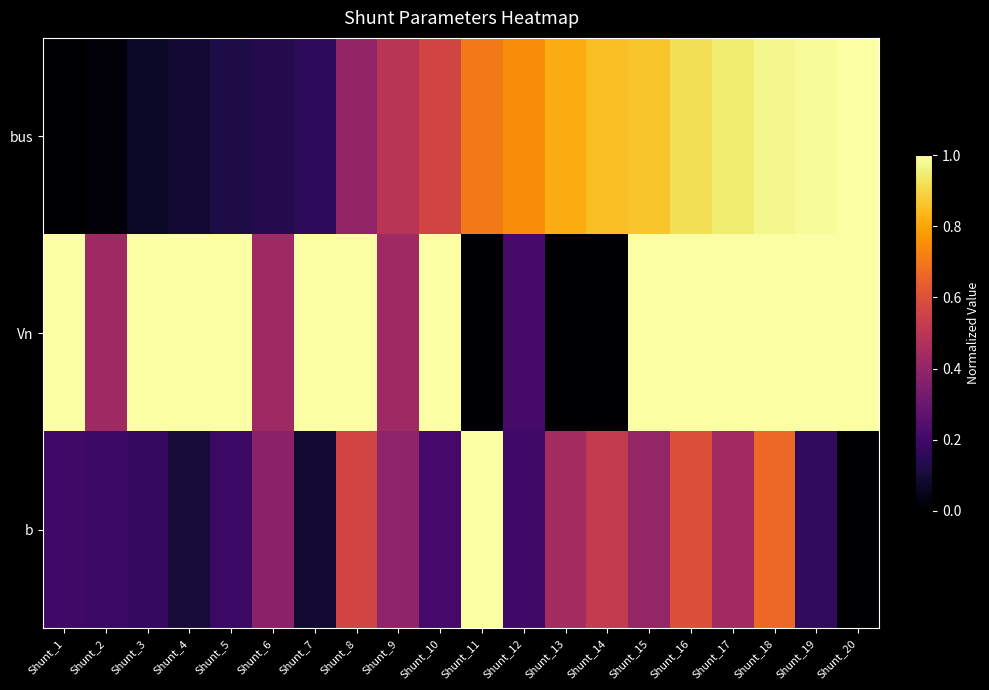

Reading right to left, extract all data points from this chart.

bus: Shunt_20=1.0	Shunt_19=1.0	Shunt_18=1.0	Shunt_17=0.9	Shunt_16=0.9	Shunt_15=0.9	Shunt_14=0.9	Shunt_13=0.8	Shunt_12=0.7	Shunt_11=0.7	Shunt_10=0.6	Shunt_9=0.5	Shunt_8=0.4	Shunt_7=0.2	Shunt_6=0.1	Shunt_5=0.1	Shunt_4=0.1	Shunt_3=0.1	Shunt_2=0.0	Shunt_1=0.0
Vn: Shunt_20=1.0	Shunt_19=1.0	Shunt_18=1.0	Shunt_17=1.0	Shunt_16=1.0	Shunt_15=1.0	Shunt_14=0.0	Shunt_13=0.0	Shunt_12=0.2	Shunt_11=0.0	Shunt_10=1.0	Shunt_9=0.4	Shunt_8=1.0	Shunt_7=1.0	Shunt_6=0.4	Shunt_5=1.0	Shunt_4=1.0	Shunt_3=1.0	Shunt_2=0.4	Shunt_1=1.0
b: Shunt_20=0.0	Shunt_19=0.2	Shunt_18=0.7	Shunt_17=0.4	Shunt_16=0.6	Shunt_15=0.4	Shunt_14=0.5	Shunt_13=0.4	Shunt_12=0.2	Shunt_11=1.0	Shunt_10=0.2	Shunt_9=0.4	Shunt_8=0.6	Shunt_7=0.1	Shunt_6=0.4	Shunt_5=0.2	Shunt_4=0.1	Shunt_3=0.2	Shunt_2=0.2	Shunt_1=0.2